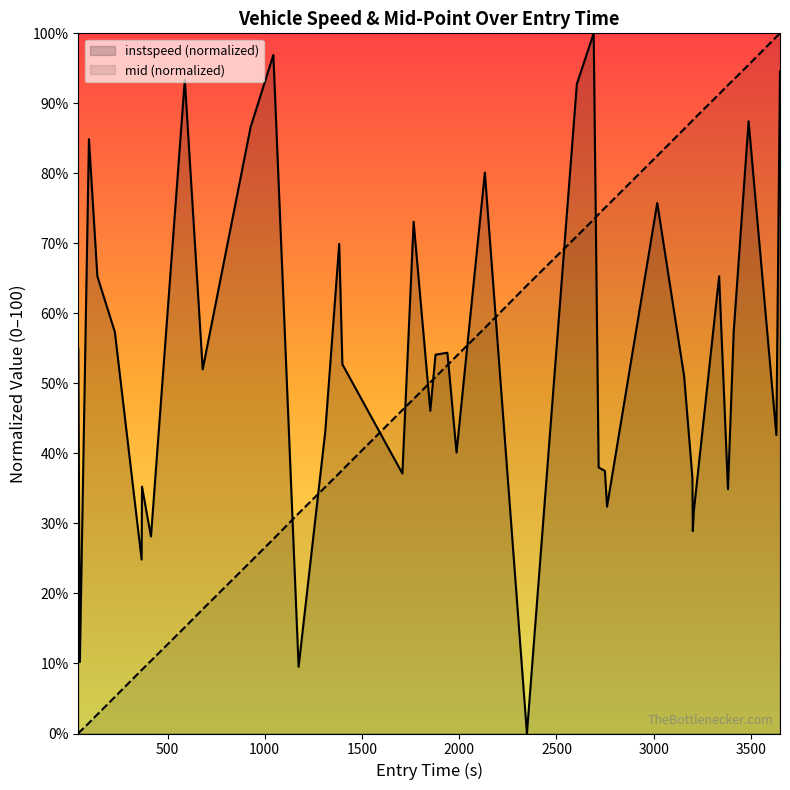

How many times do instspeed (normalized) and mid (normalized) cross each other?

11